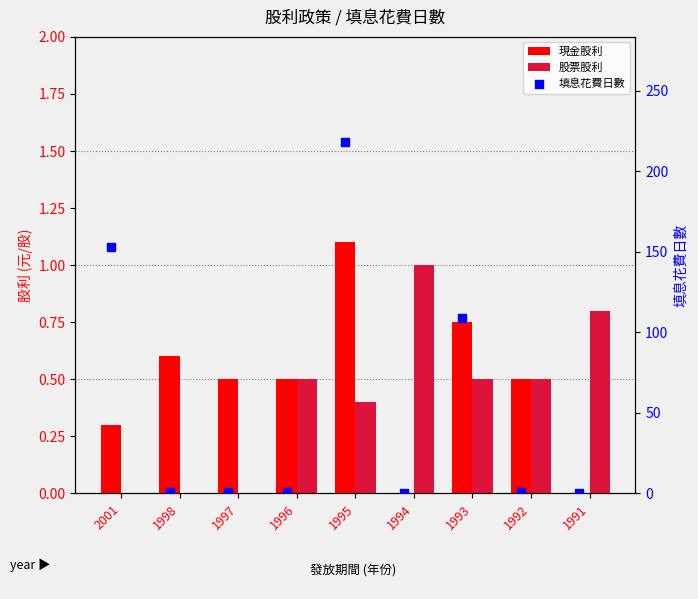

Is the value of 股票股利 at 1993 greater than the value of 現金股利 at 1997?

No